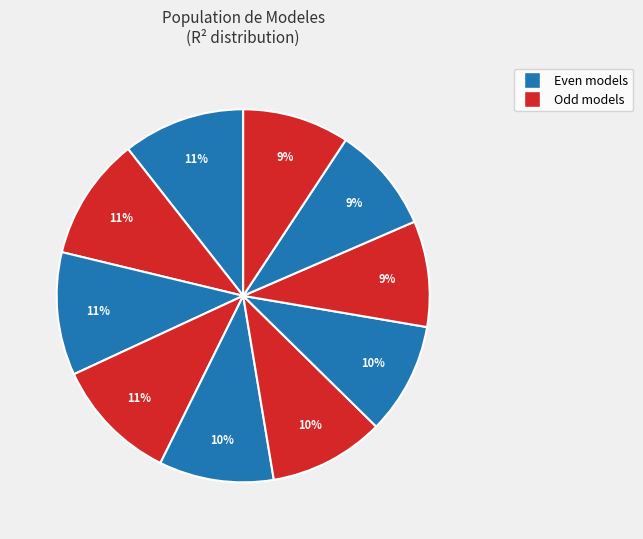

How many segments does this pie chart have?

10